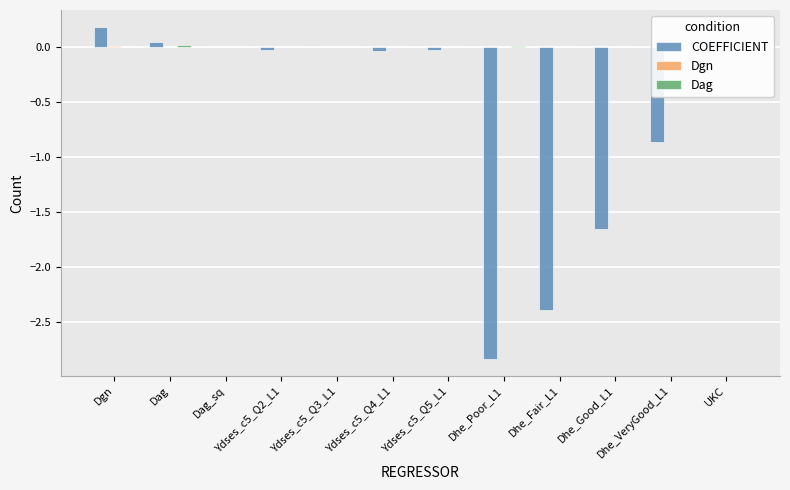

Are the bars horizontal?

No